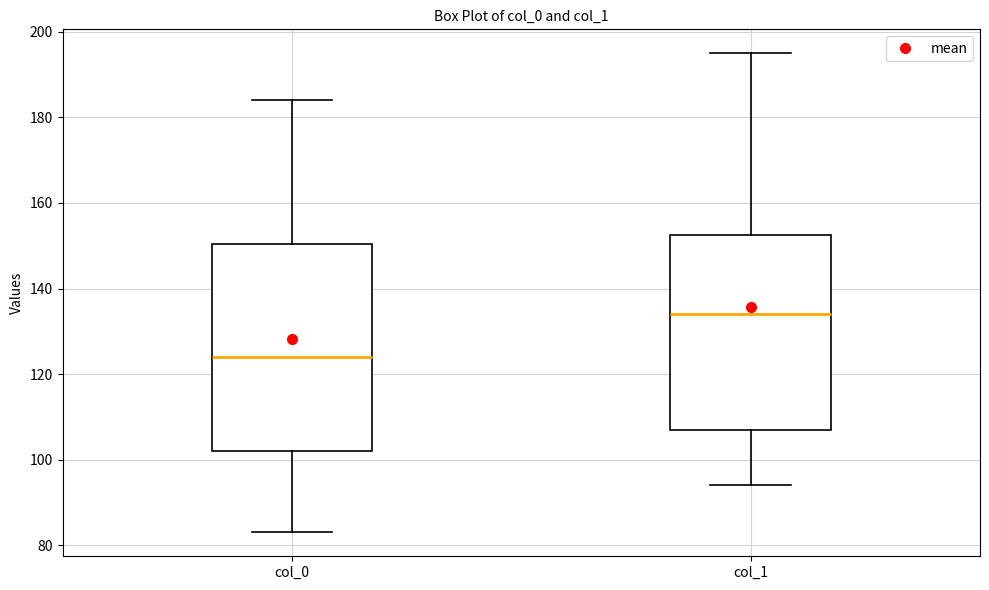

Where does the median line of the box for col_1 sit on the y-axis? The values are not printed on the chart, so give them approximately, as read against the axis.

134